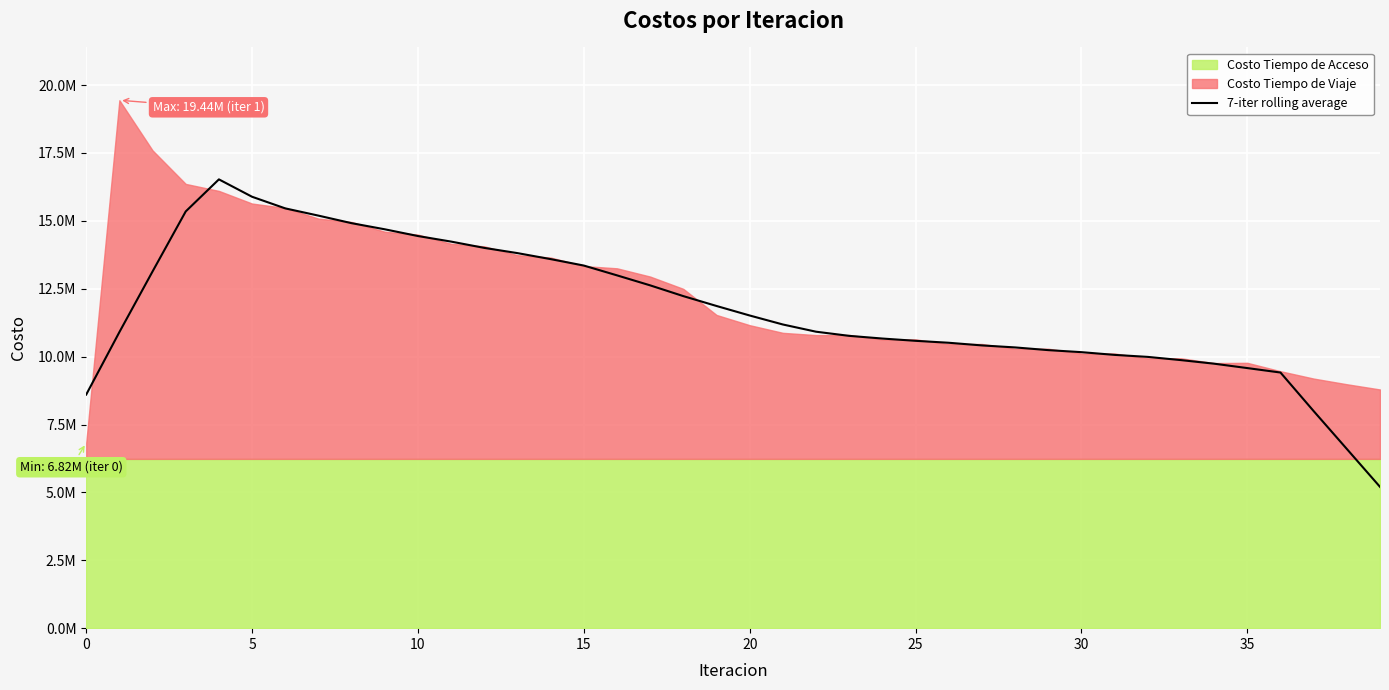

What is the change in value from 20 to 28?

-1175546.8